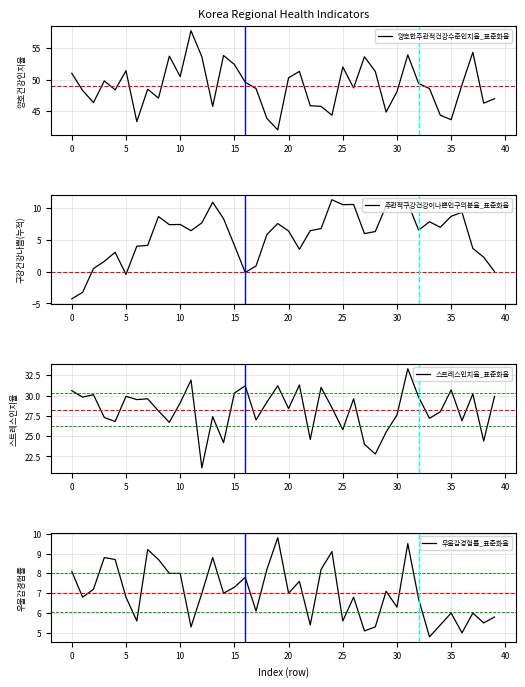

Which category has the highest value in the 주관적구강건강이나쁜인구의분율_표준화율 series?

24